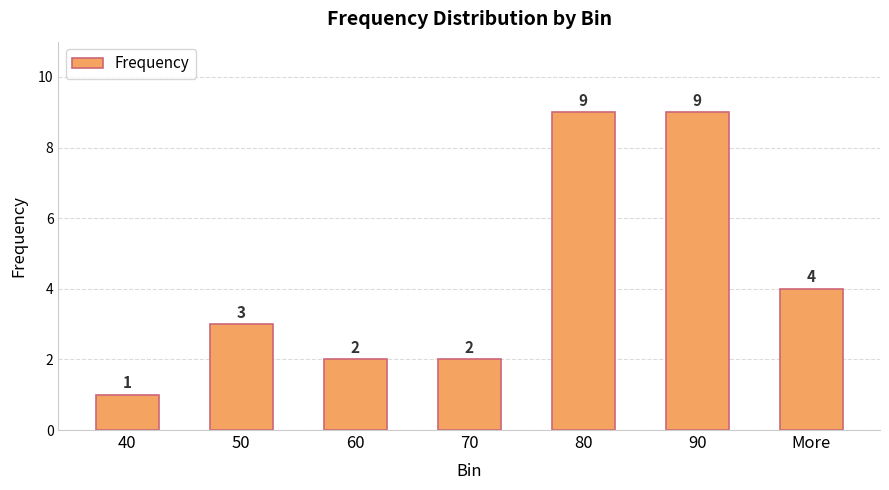

What is the difference between the maximum and minimum values?

8